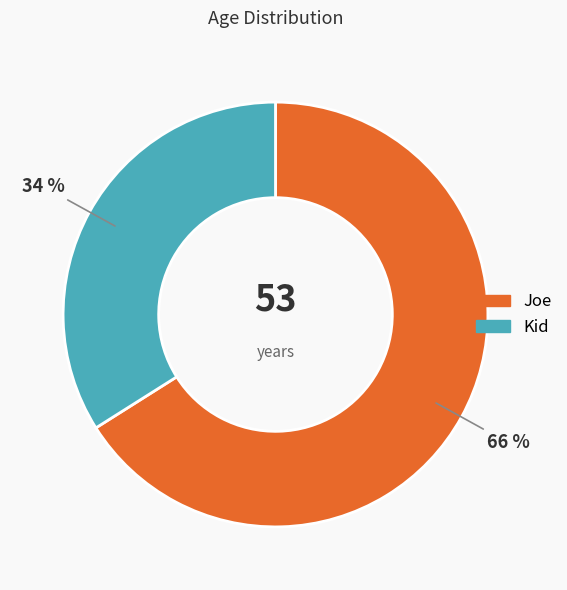

Rank the categories by value from lowest to highest.

Kid, Joe